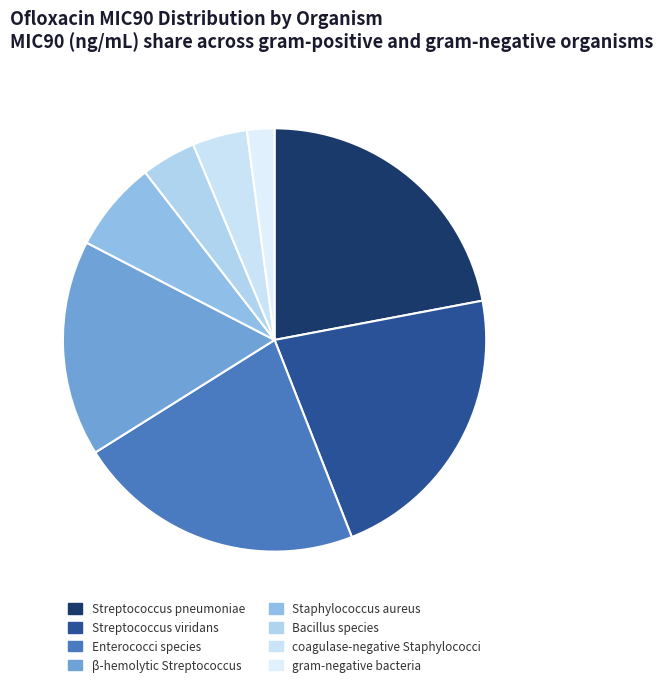

What is the smallest slice in the pie chart?

gram-negative bacteria